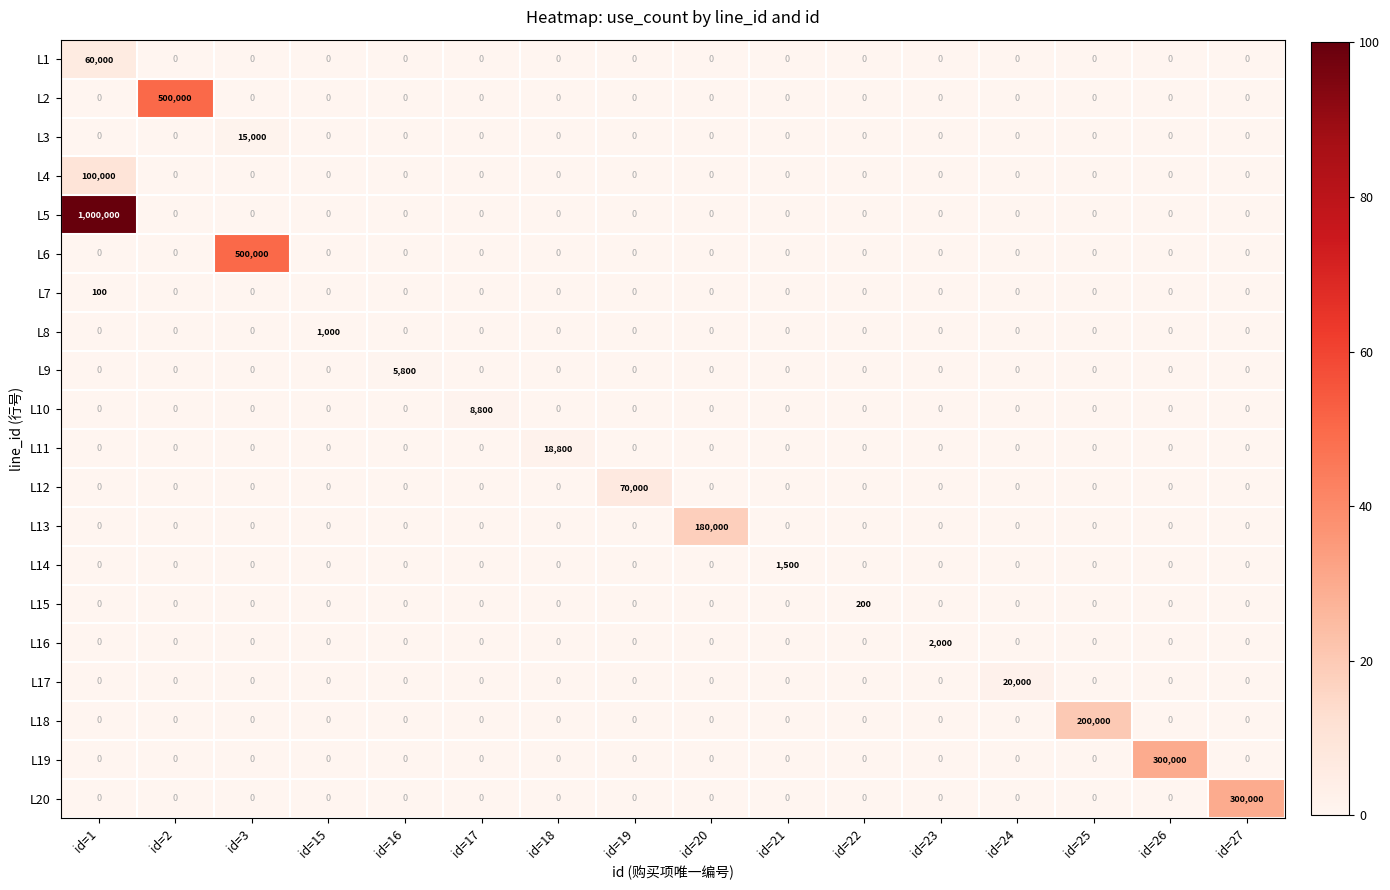

What is the sum of all L4 values?

100000